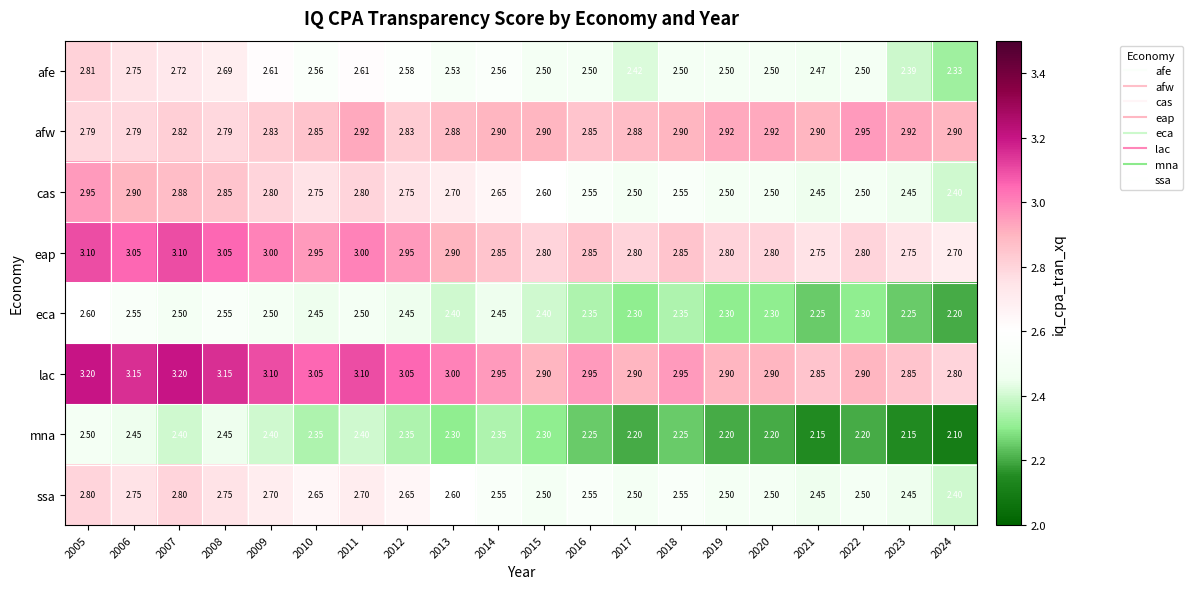

Which series has the largest total across all categories?

lac